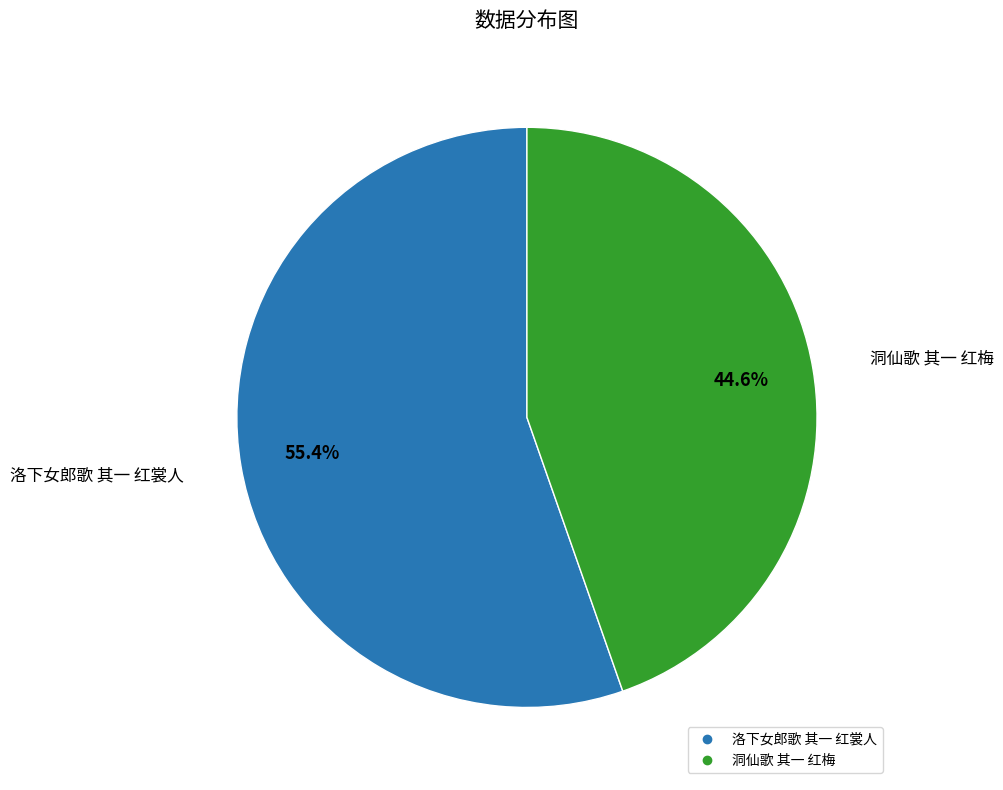

What is the ratio of the value at 洞仙歌 其一 红梅 to the value at 洛下女郎歌 其一 红裳人?

0.8